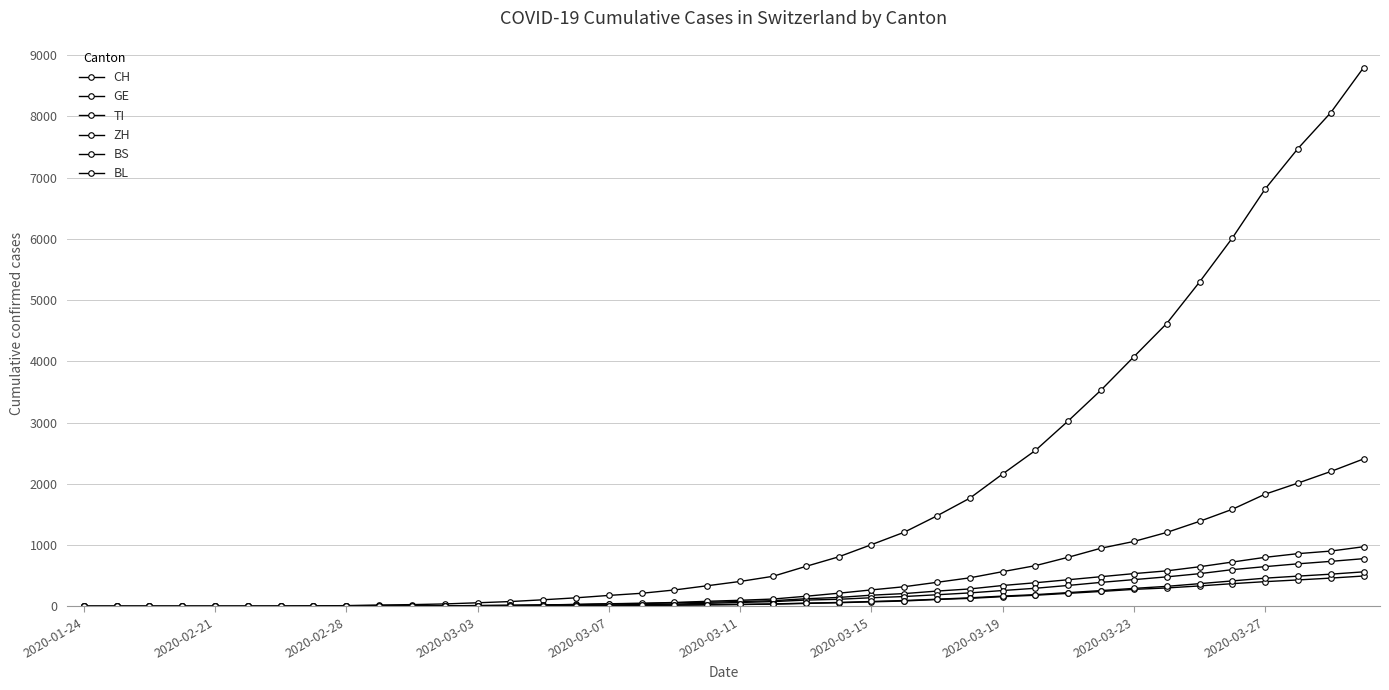

What is the average value of the BS series?

114